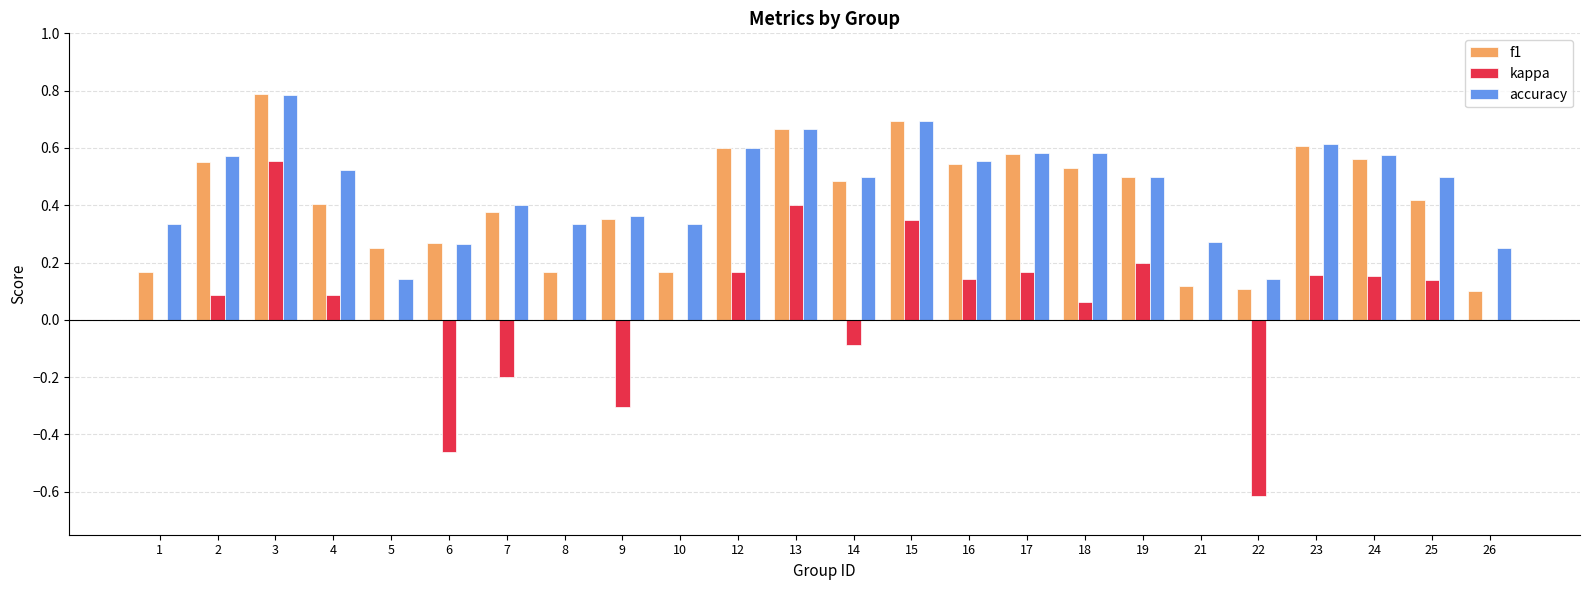

The value of f1 at 23 is 0.1. True or false?

False